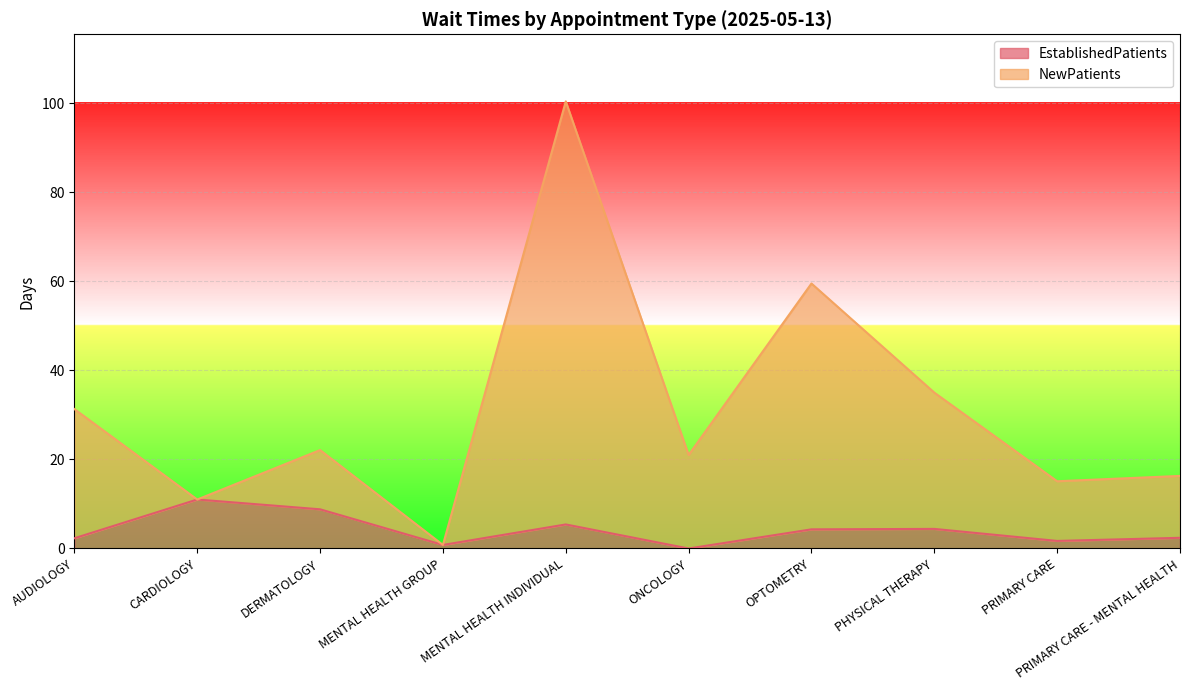

Rank the series by their maximum value, from lowest to highest.

EstablishedPatients, NewPatients